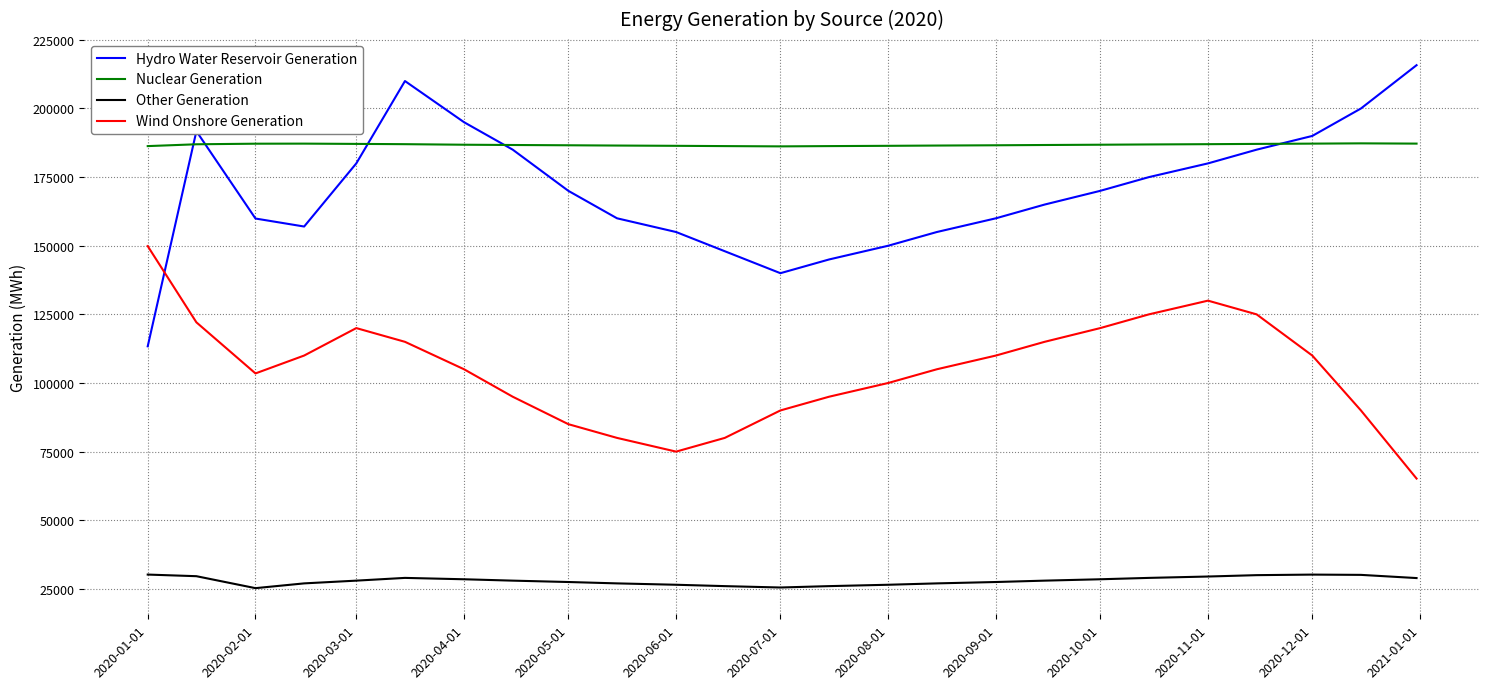

Which series has the widest spread of values?

Hydro Water Reservoir Generation